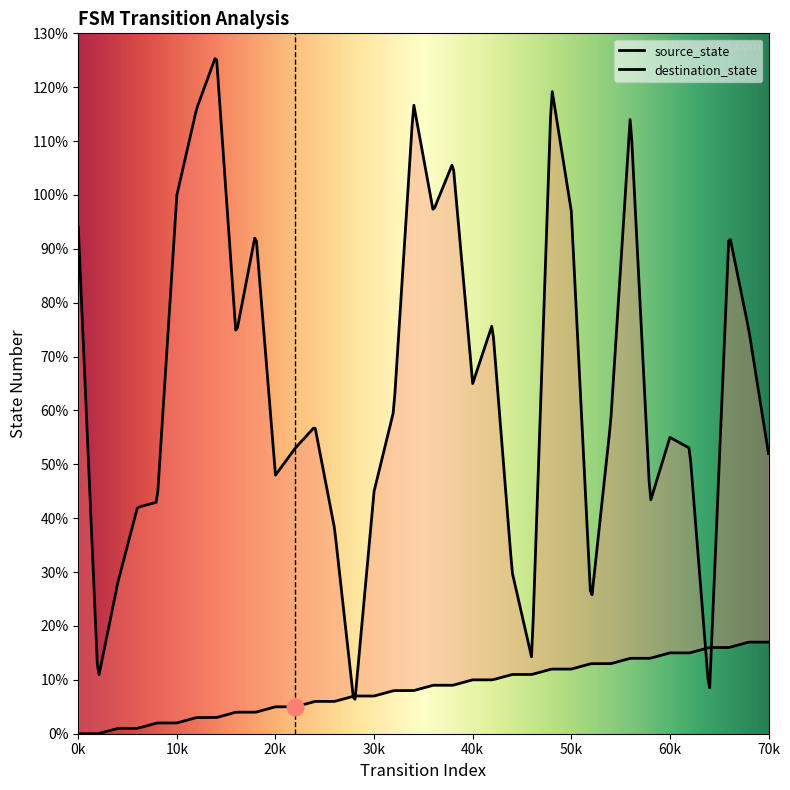

Where is destination_state nearest to the value 65?

40